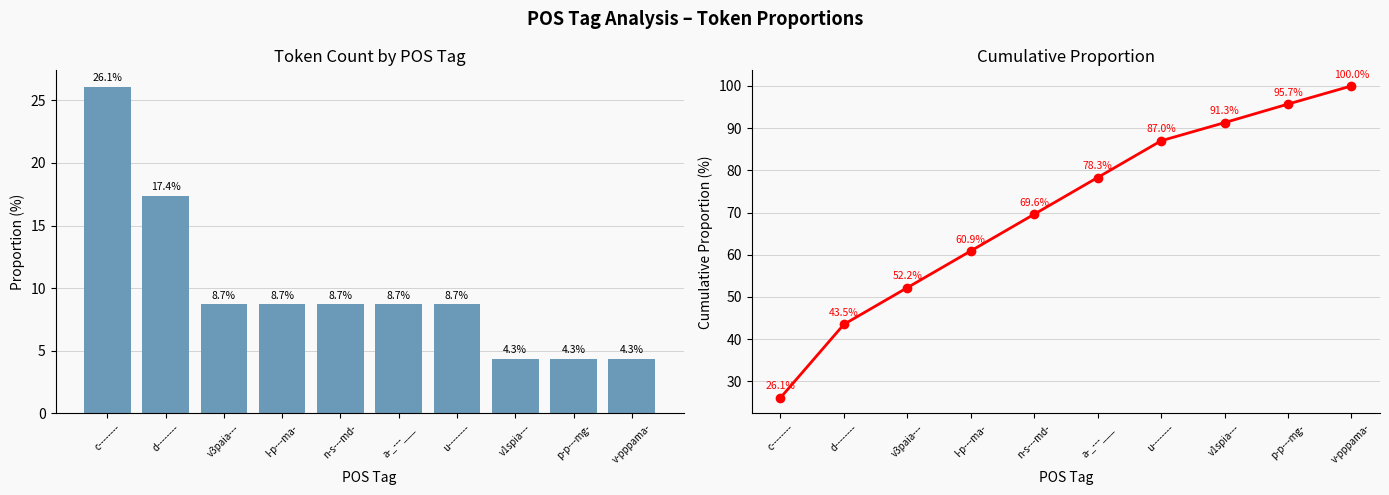

The value of POS Tag Count at v3paia--- is 8.7. True or false?

True